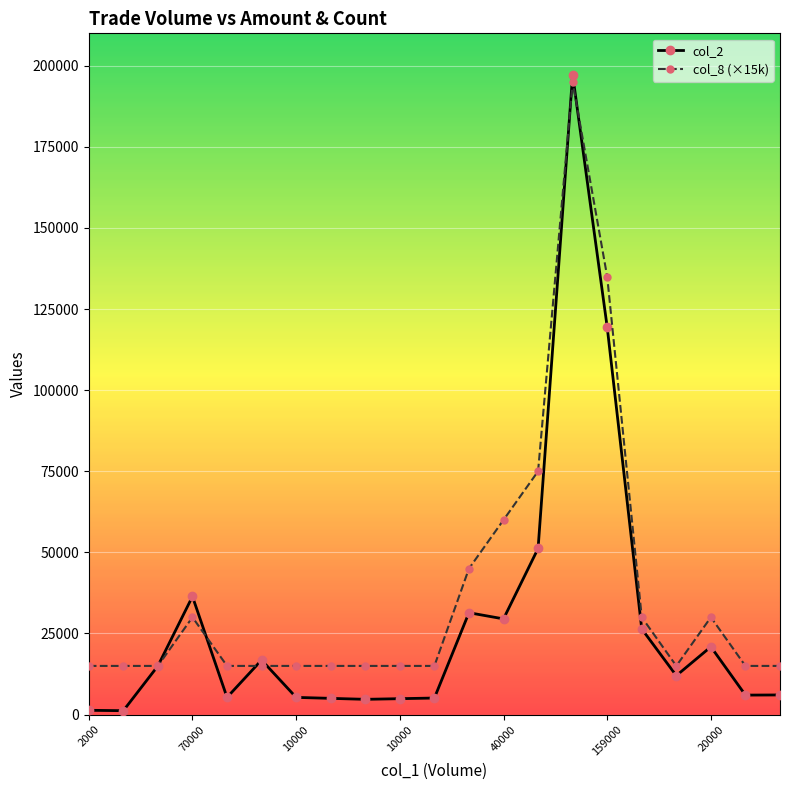

Rank the series by their maximum value, from lowest to highest.

col_8 (×15k), col_2